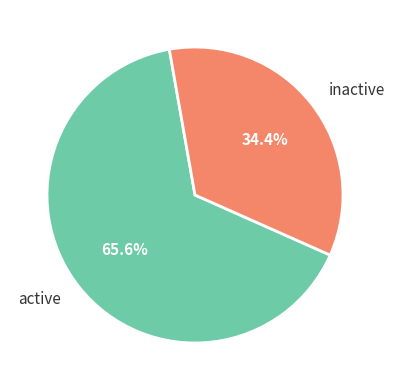

What percentage is NOT represented by inactive?

65.6%